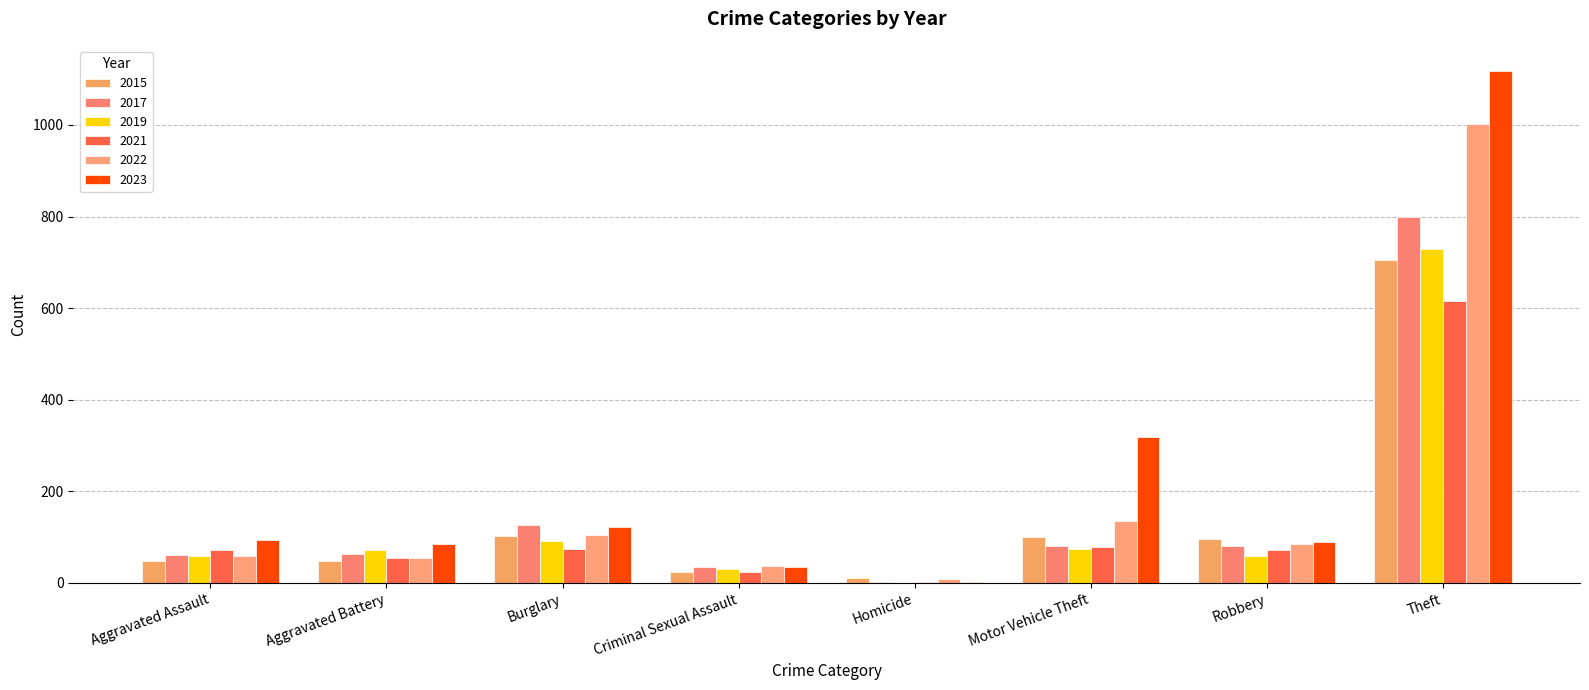

How many distinct data groups are displayed?

6